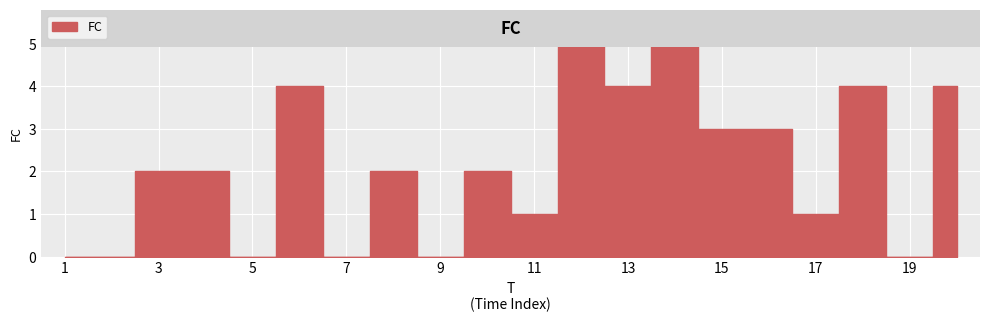

Does the chart display data point markers on the line(s)?

No